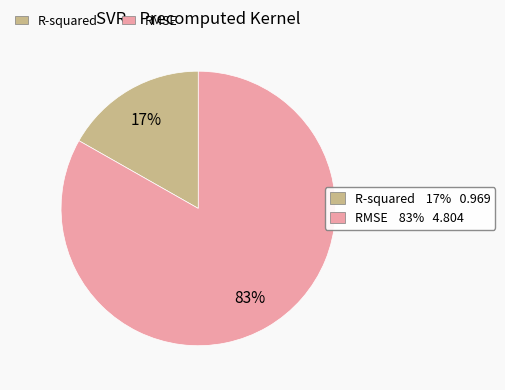

Does any single category account for the majority?

Yes